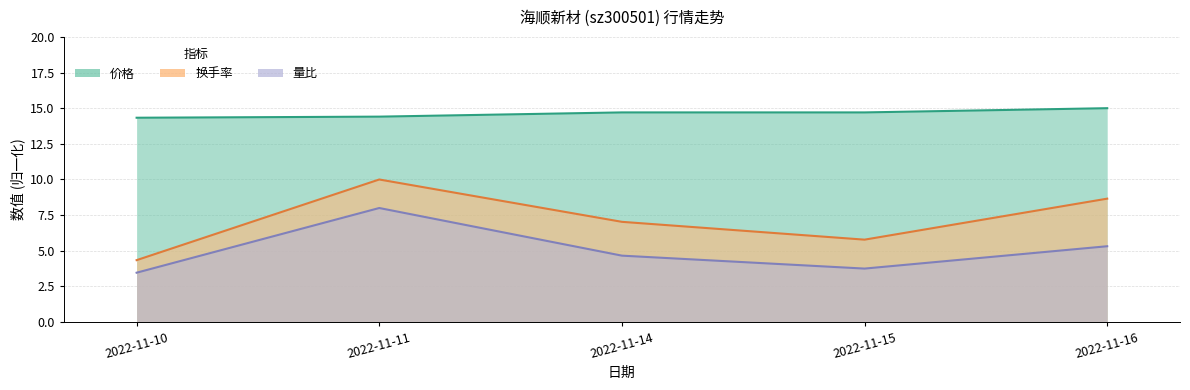

At which category does 换手率 reach its first local valley?

2022-11-15